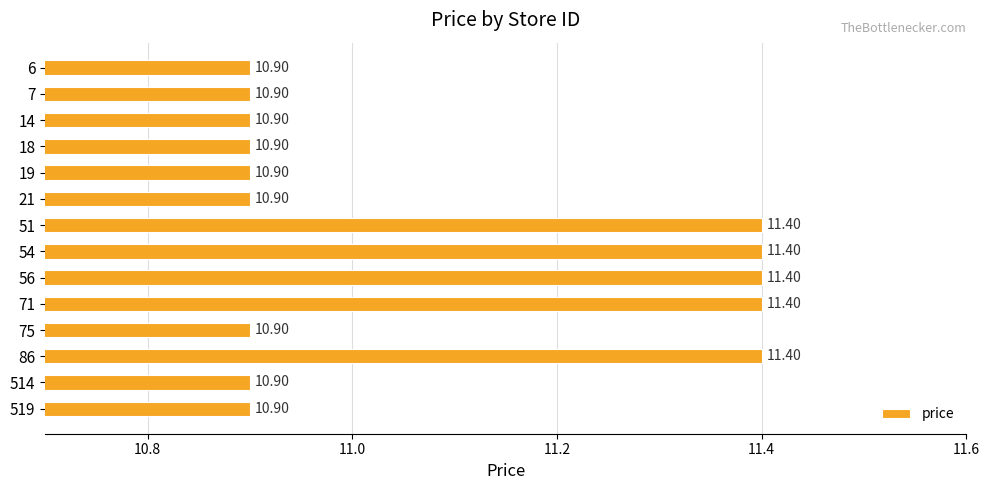

What is the difference between the values at 19 and 54?

0.5